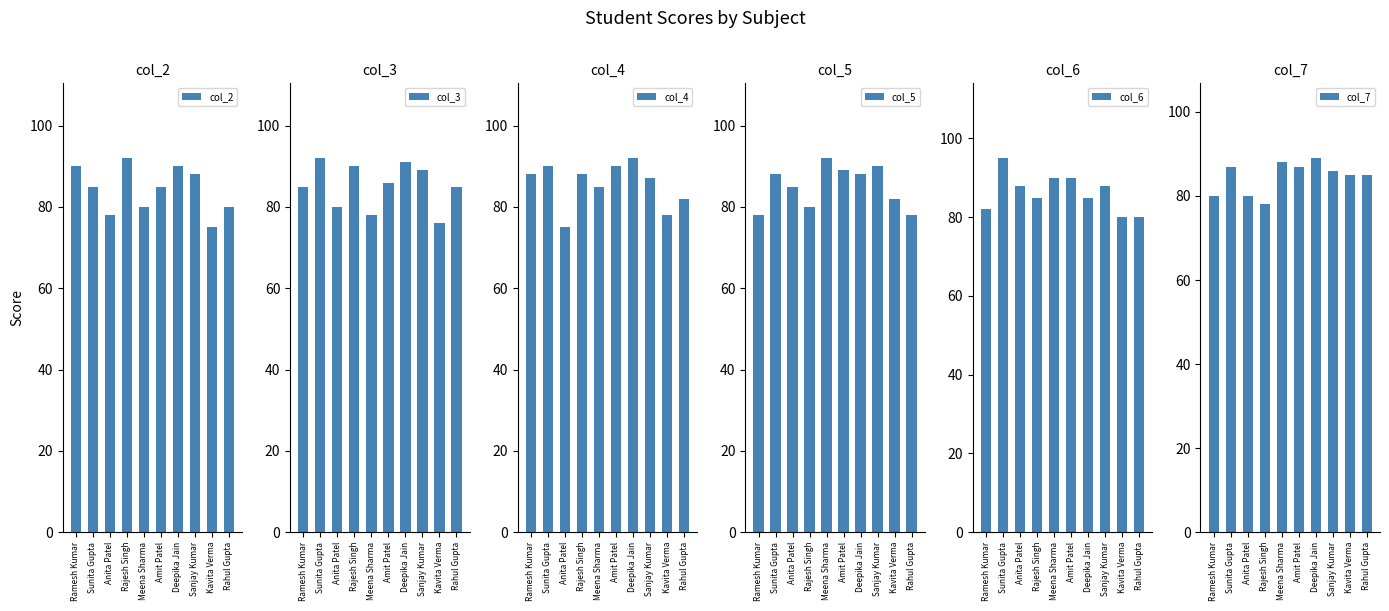

Which has a higher value, Rahul Gupta or Sunita Gupta?

Sunita Gupta